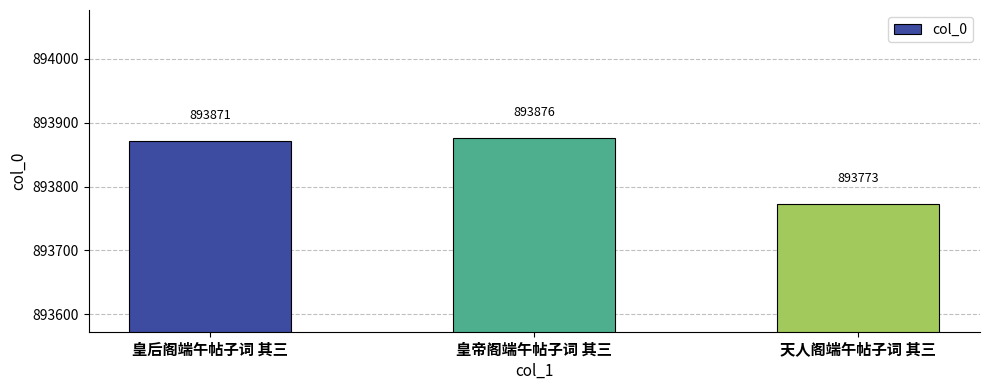

What position from the left is 天人阁端午帖子词 其三?

3